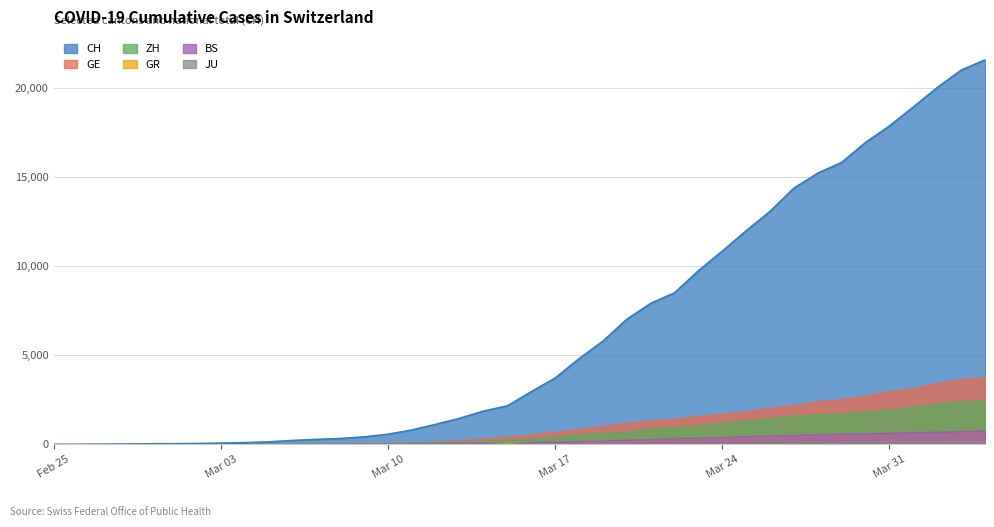

How many lines are shown in the chart?

6